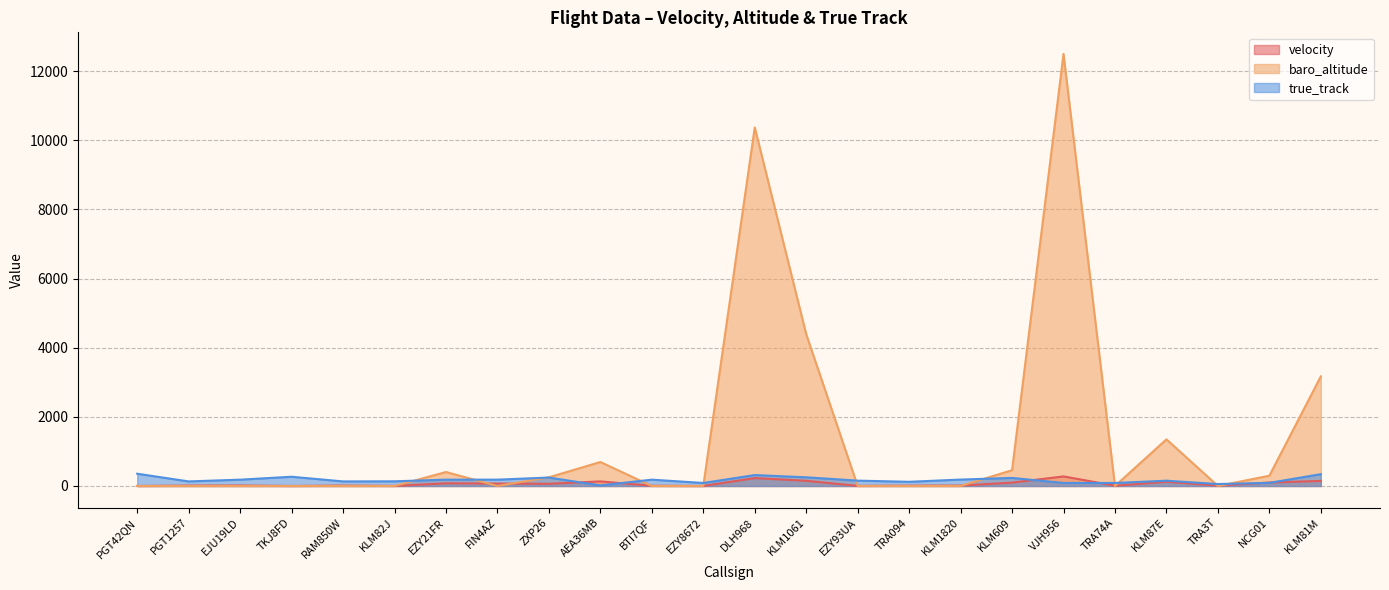

Where is the first local maximum for true_track?

TKJ8FD